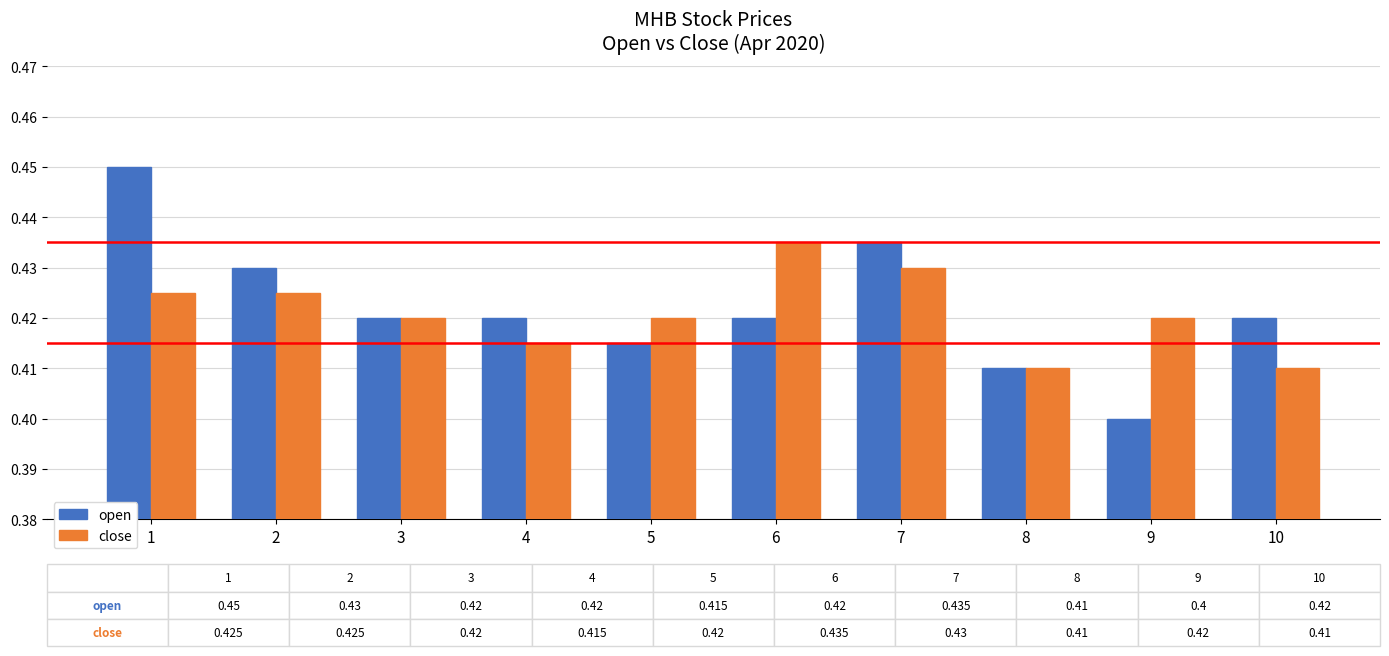

What is the sum of all close values?

4.2